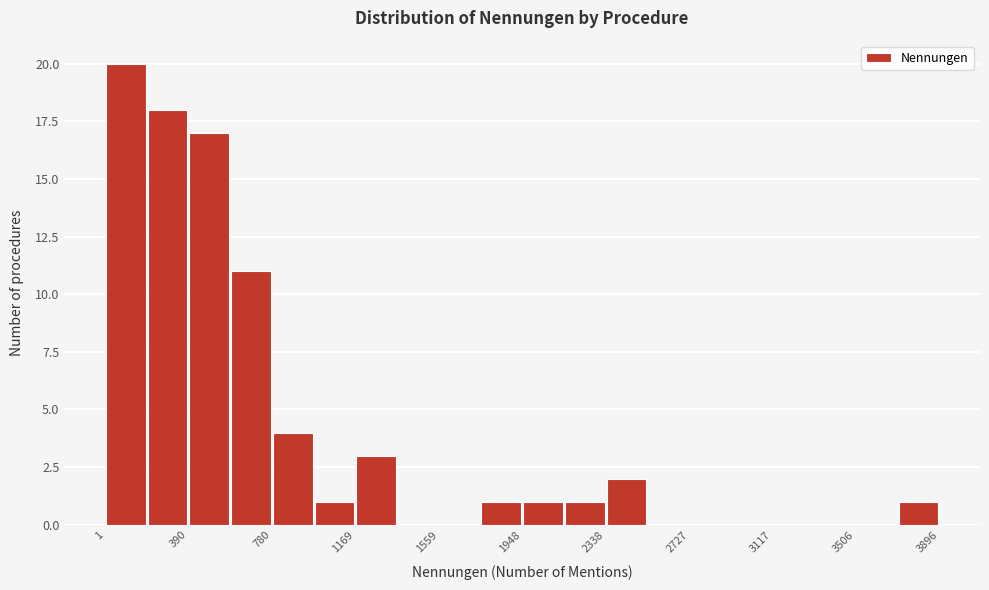

Around what value on the x-axis is the tallest bar? Give the approximate position of its centre, as read against the axis.

100